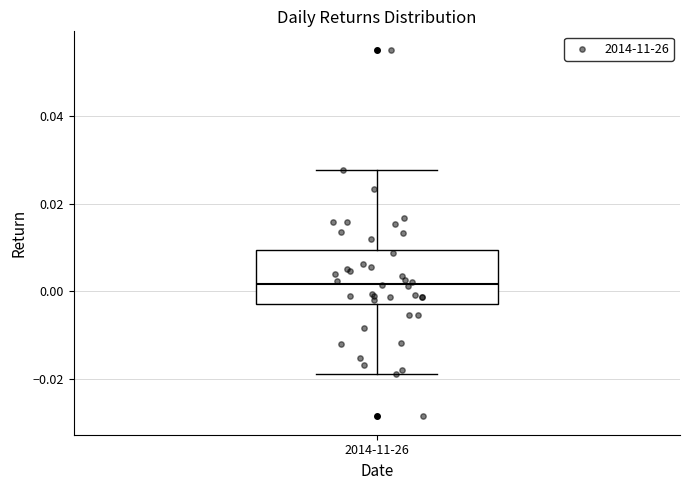

Transcribe this box plot: give where the median line is, the range the box spans, and where the two whiskers end, as read against the y-axis. The values are not printed on the chart, so give them approximately, as read against the axis.

median 0.002, box -0.002 to 0.010, whiskers -0.018 to 0.028